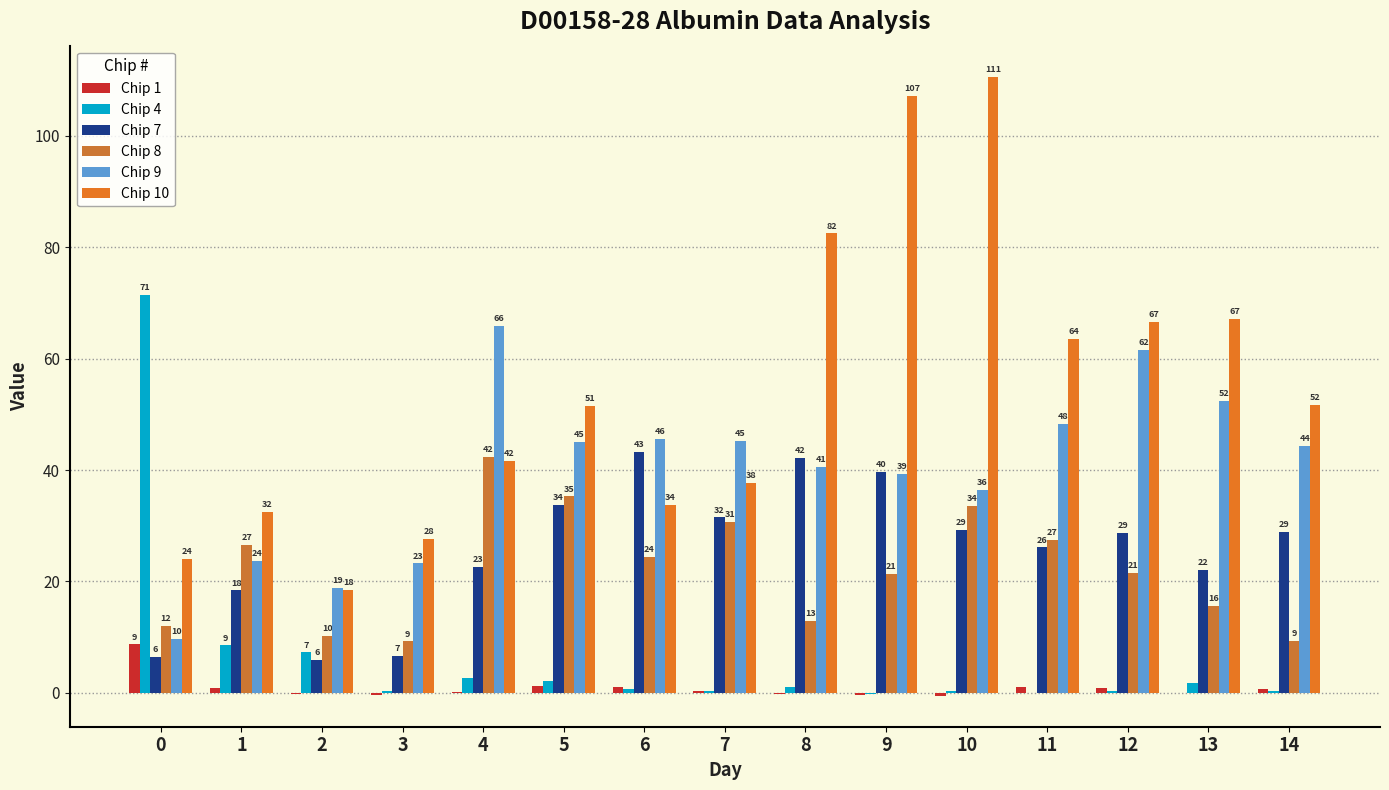

Does the chart contain stacked bars?

No